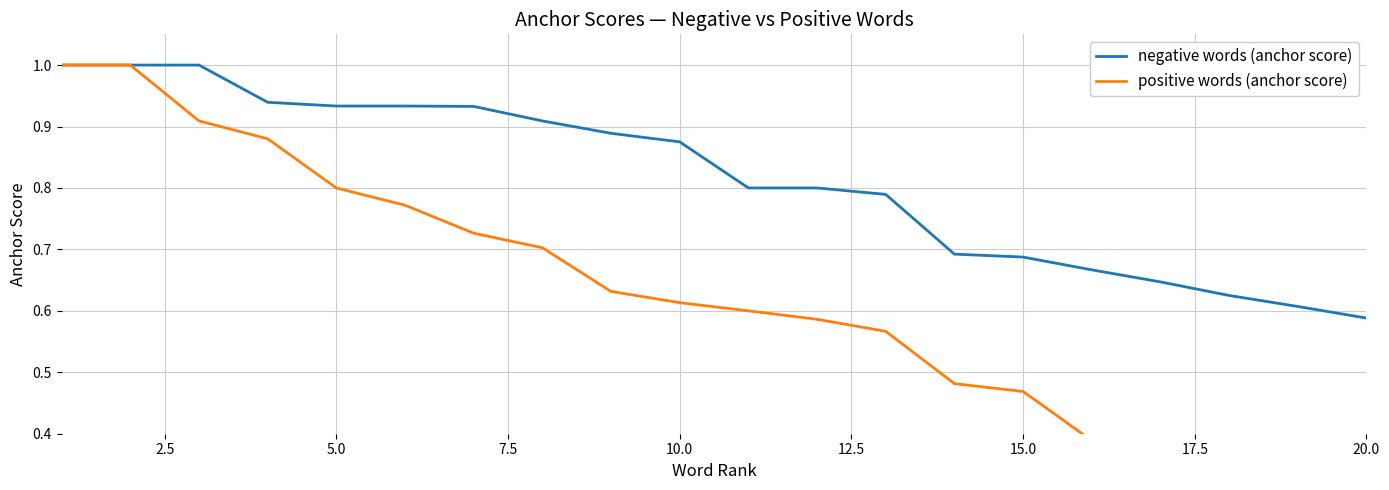

At which label is negative words (anchor score) closest to 0?

20.0